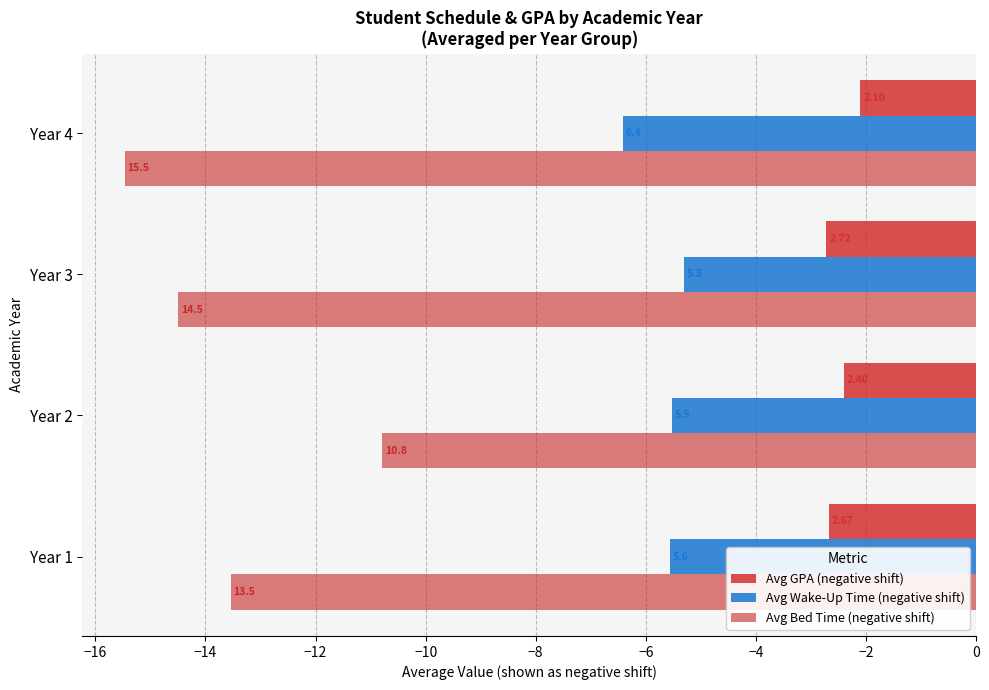

What is the average value of the Avg GPA (negative shift) series?

-2.5